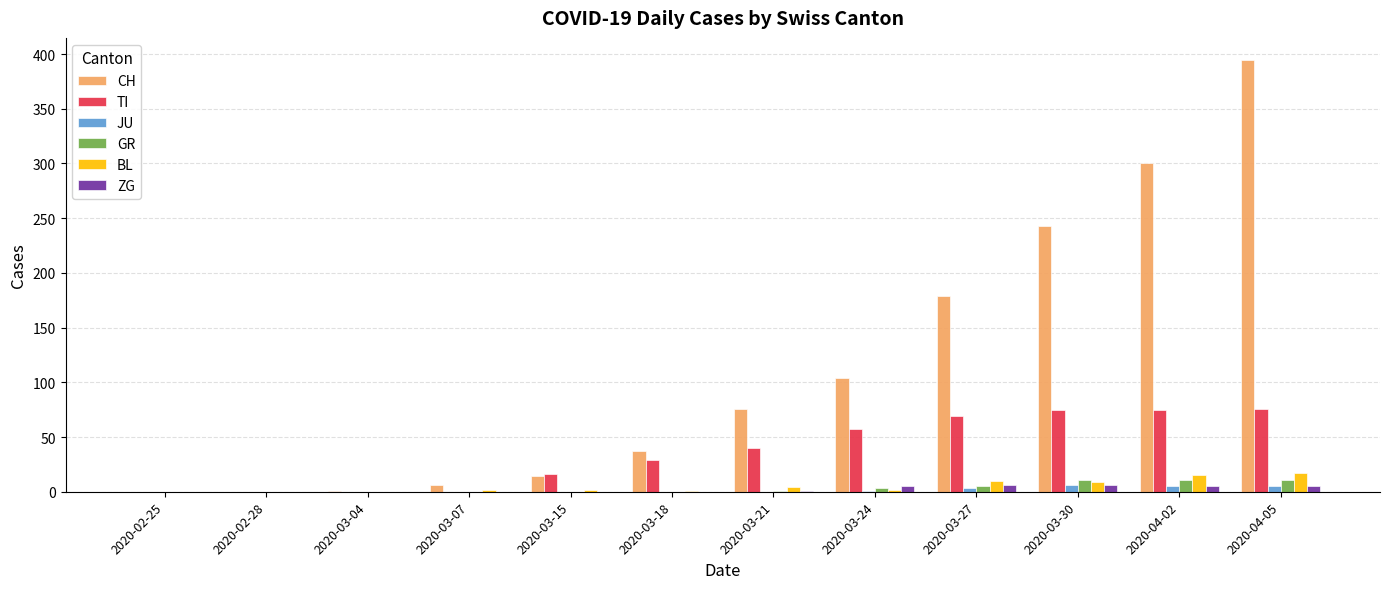

Between 2020-02-25 and 2020-03-21, which series saw the biggest shift?

CH